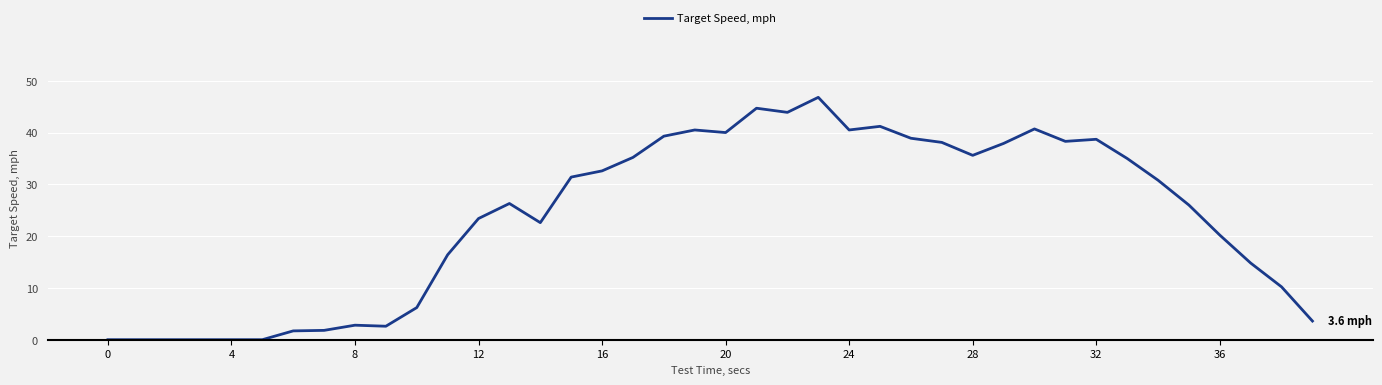

What is the greatest value displayed?

46.8